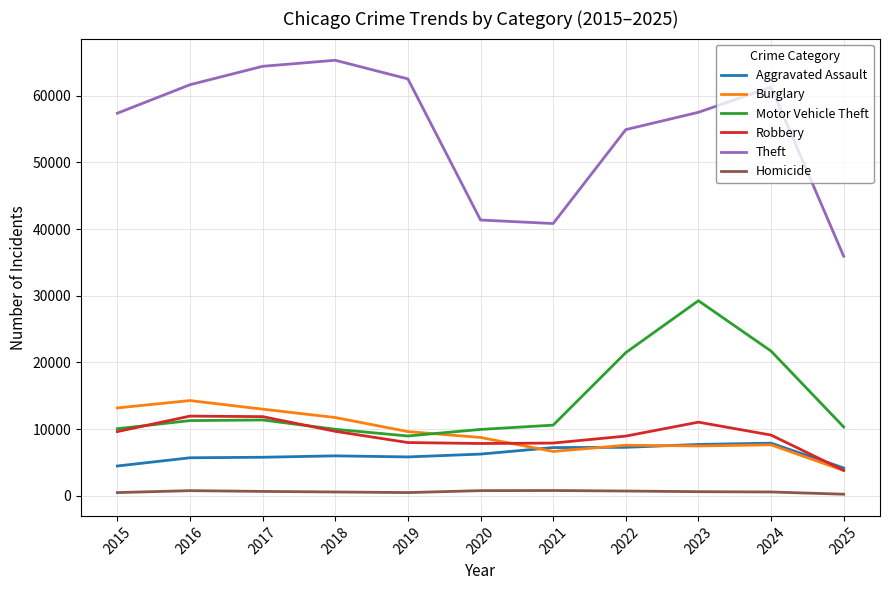

Which series changed the most between 2015 and 2020?

Theft